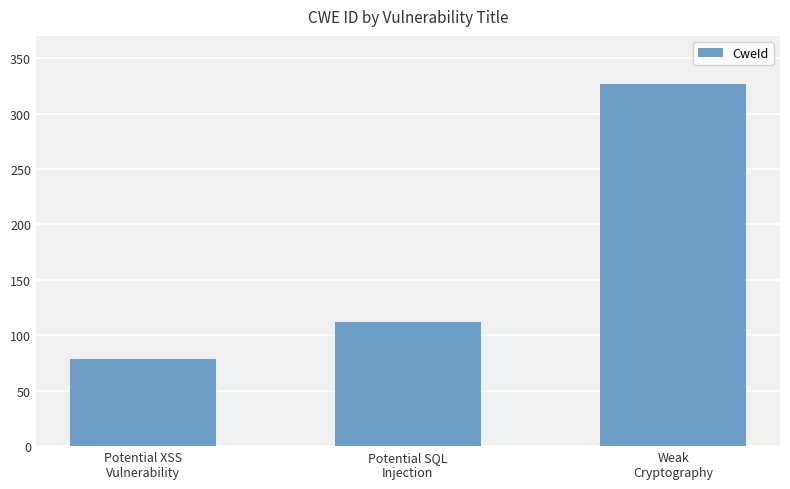

Is it true that the value at Potential SQL
Injection is 112?

True